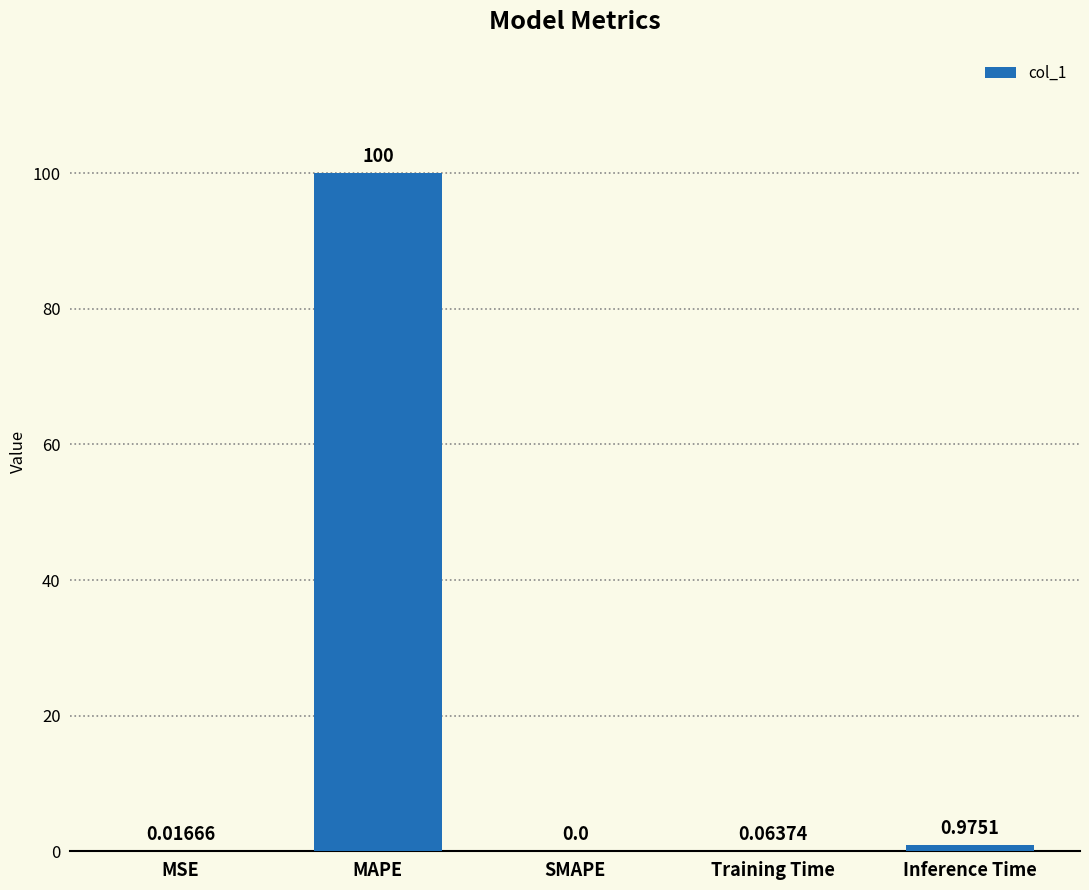

Which has a higher value, MSE or Training Time?

Training Time